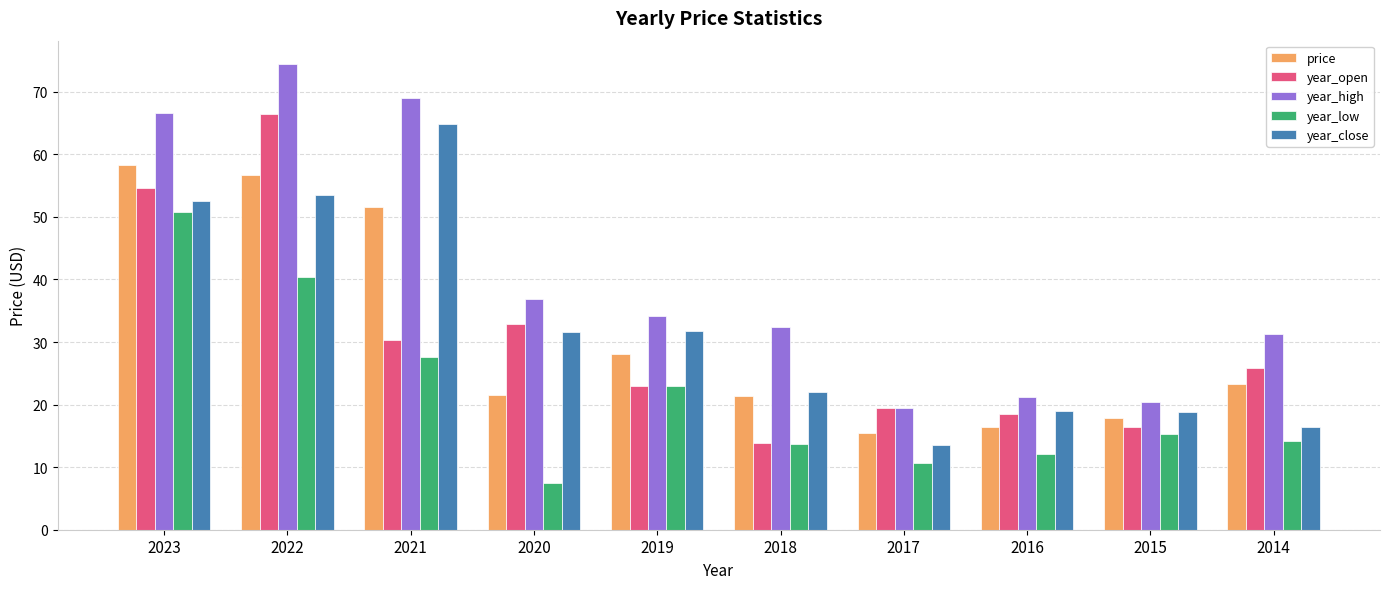

What is the difference between the second highest and second lowest values in the year_high series?

48.6